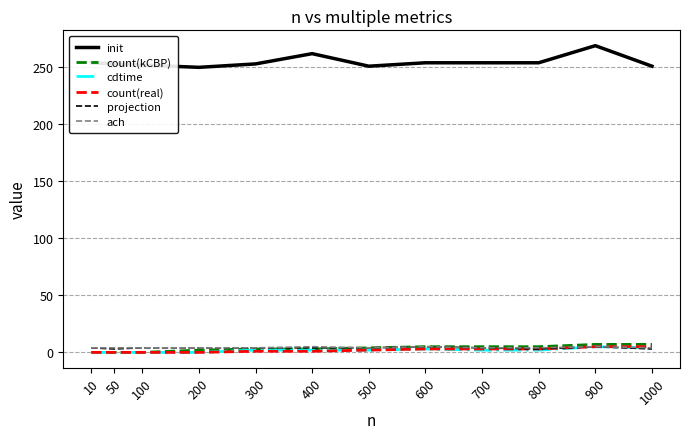

At which label is init closest to 259?

400